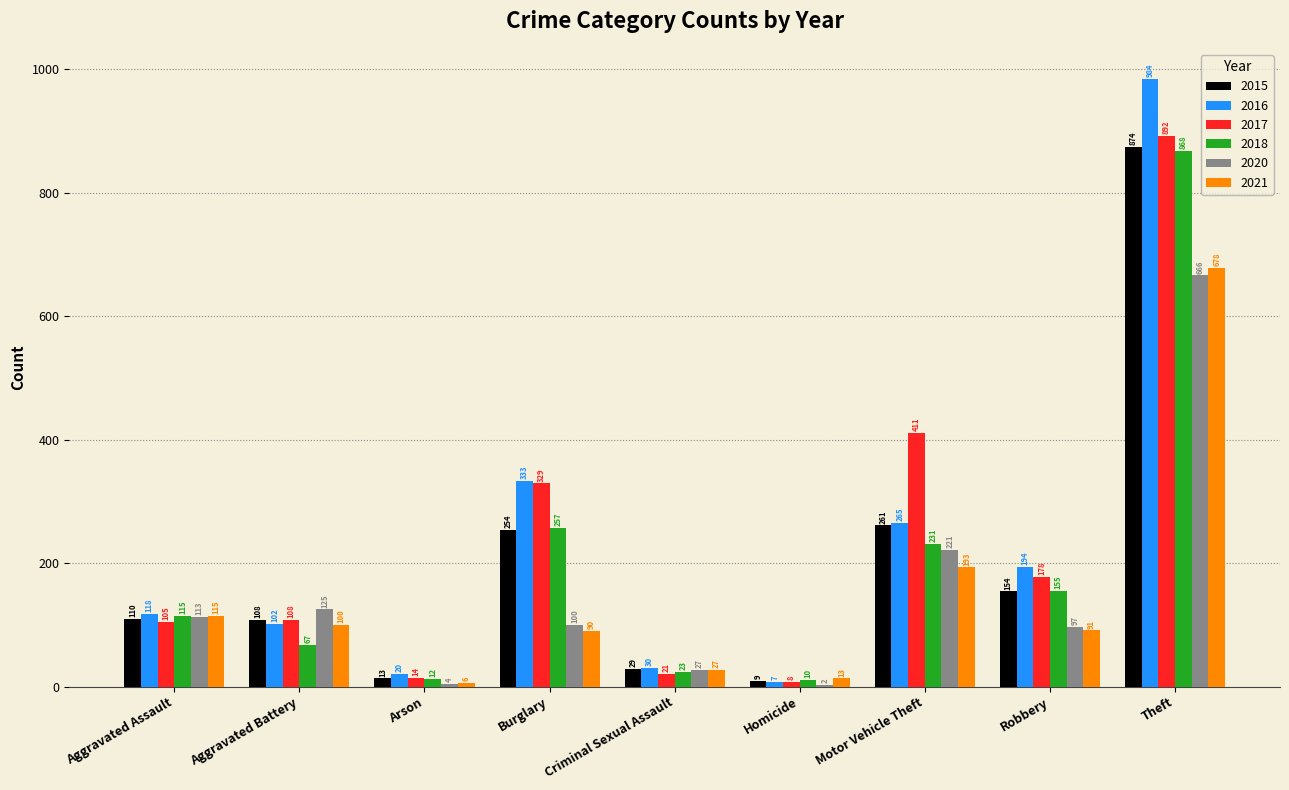

True or false: 2017 has a value of 411 at Motor Vehicle Theft.

True